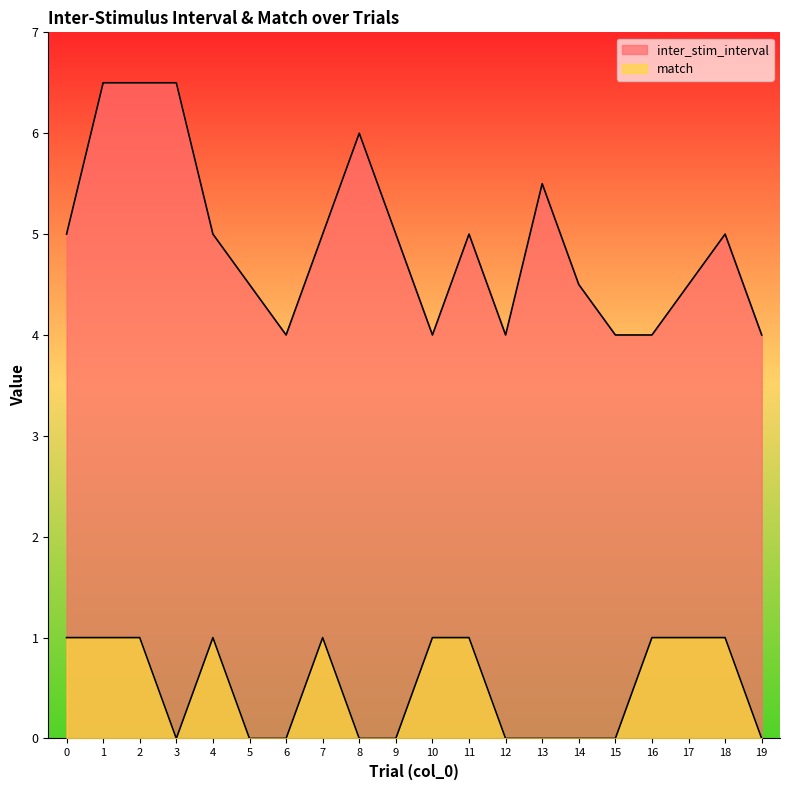

True or false: match and inter_stim_interval cross at least once.

False